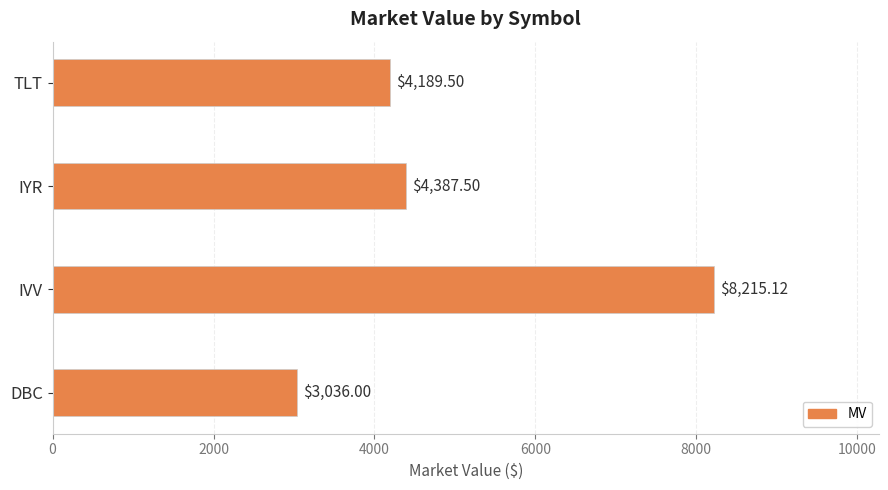

Which label corresponds to the largest value in the chart?

IVV